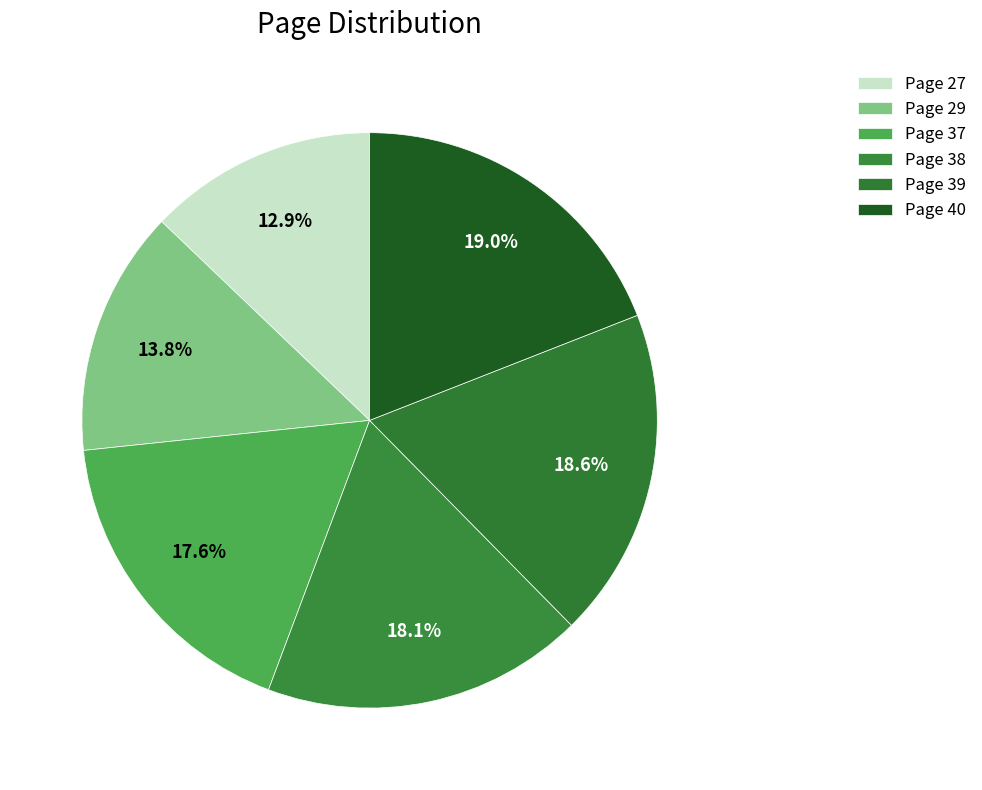

Count the number of slices in the pie.

6